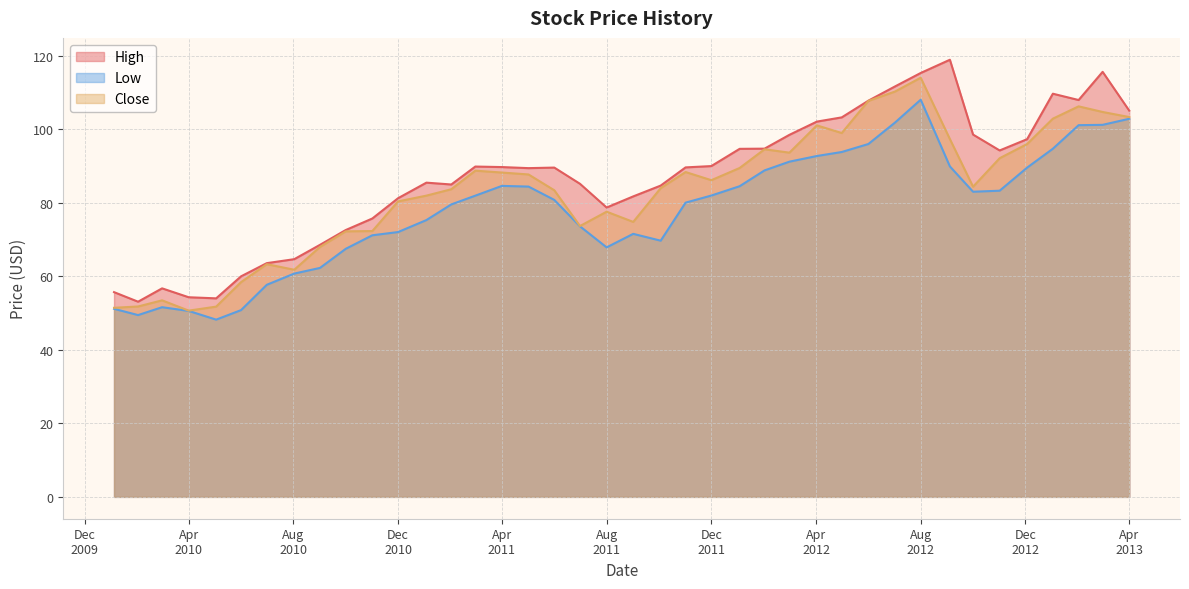

The Close series shows 128.1 at 4. True or false?

False